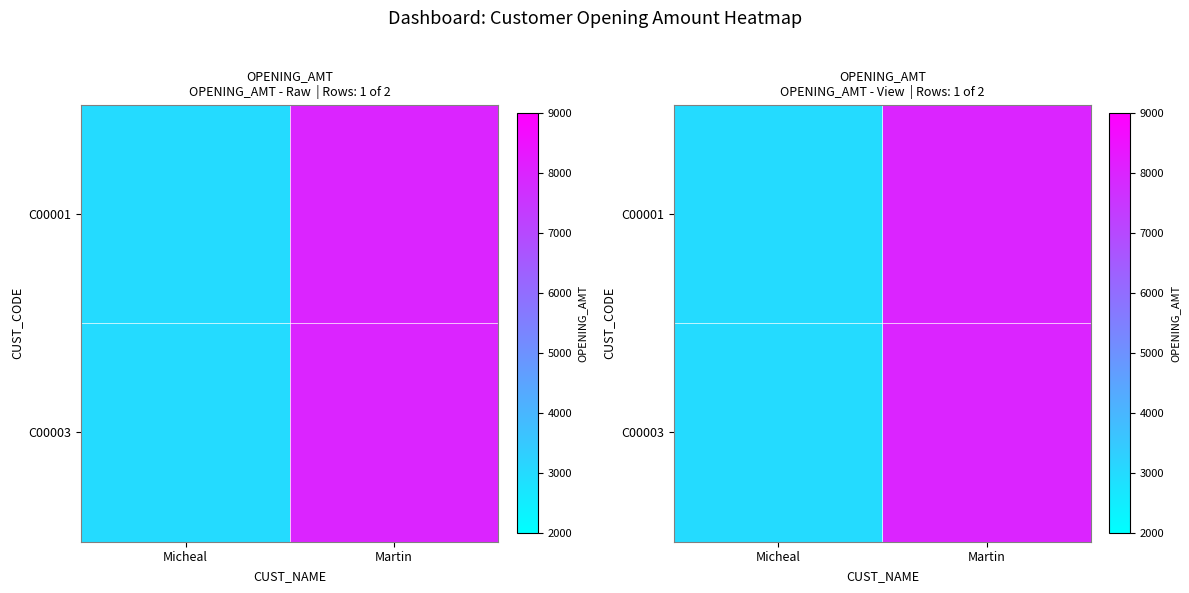

What is the lowest value of the C00003 series?

3000